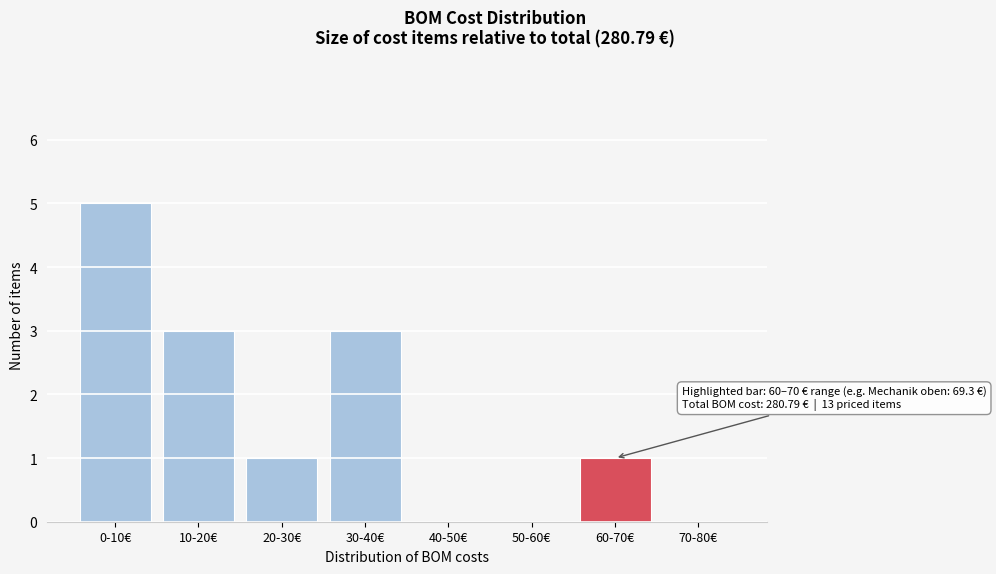

Reading right to left, transcribe all the data shown in this chart.

70-80€=0	60-70€=1	50-60€=0	40-50€=0	30-40€=3	20-30€=1	10-20€=3	0-10€=5